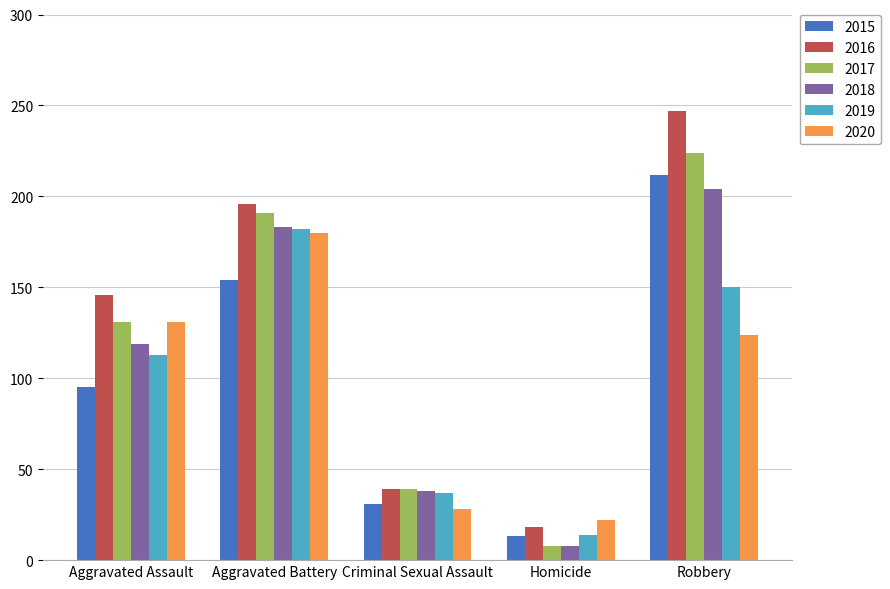

How many bars are there in each group?

6